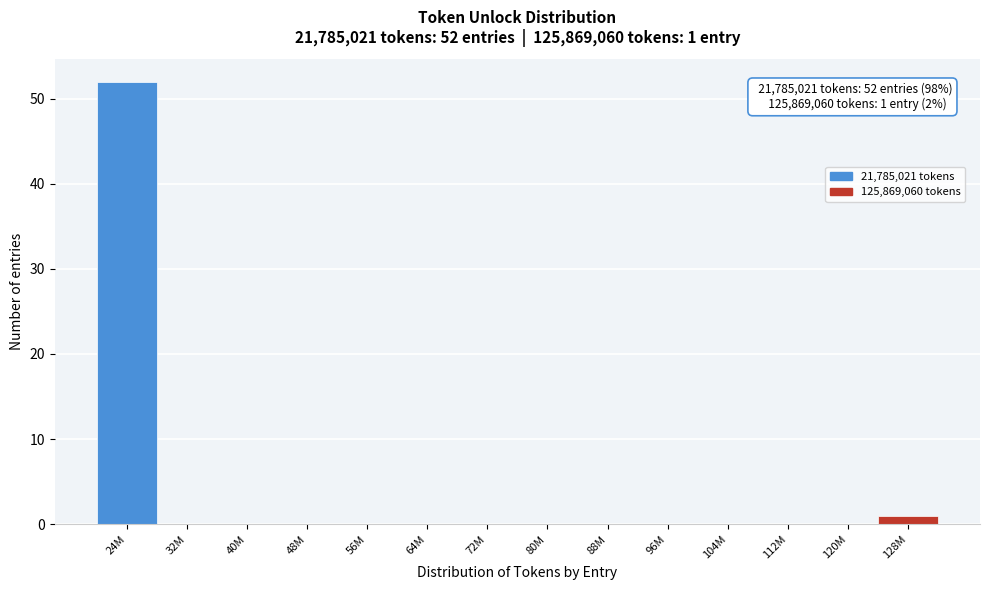

Reading left to right, transcribe all the data shown in this chart.

24M=52	32M=0	40M=0	48M=0	56M=0	64M=0	72M=0	80M=0	88M=0	96M=0	104M=0	112M=0	120M=0	128M=1